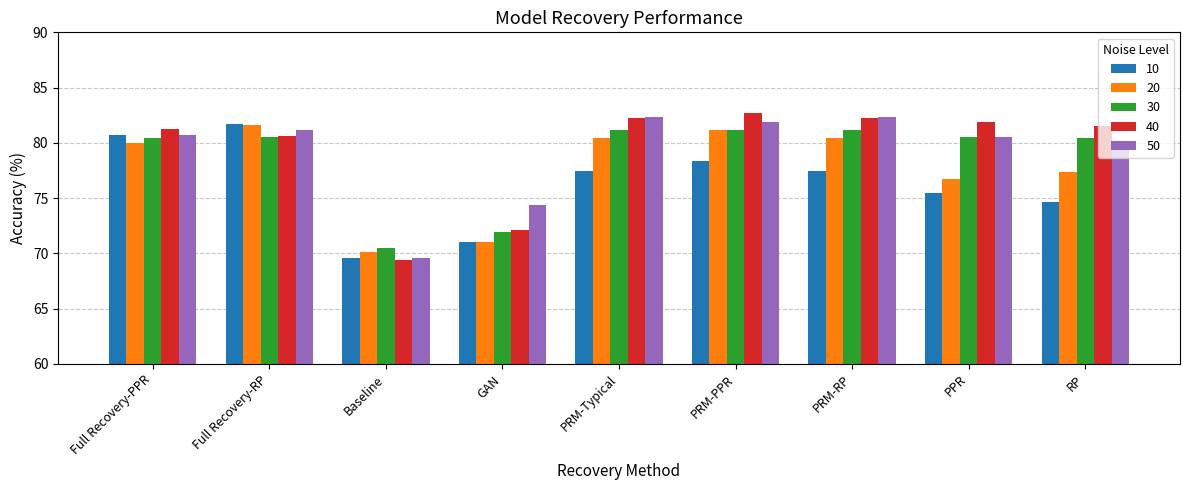

What is the label of the 4th bar from the right?

PRM-PPR